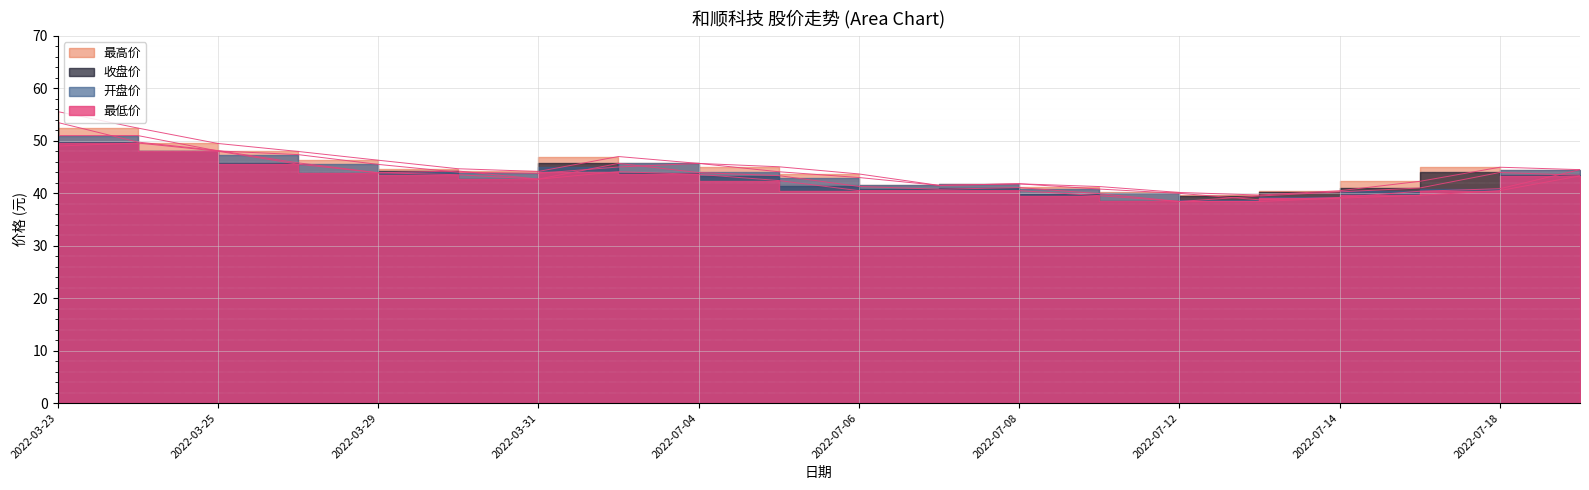

What is the label of the 16th point from the left?

2022-07-13